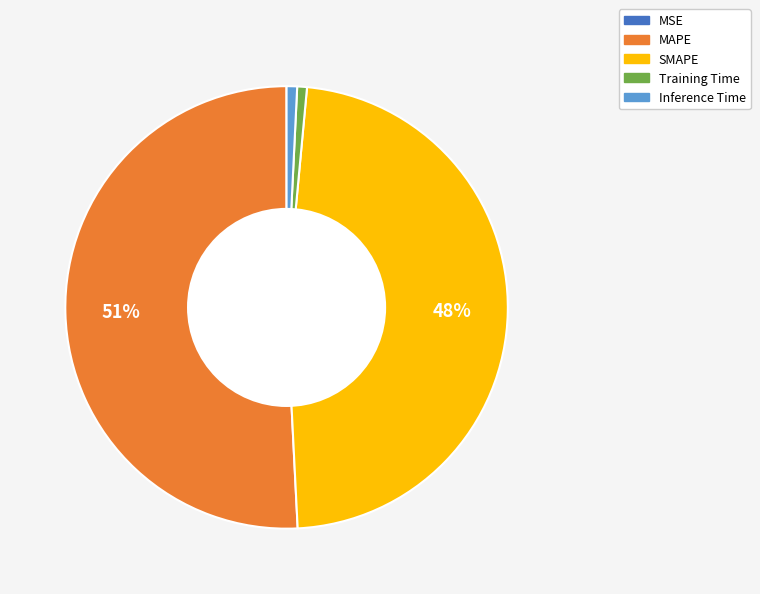

To the nearest percent, what is the average slice percentage?

20%